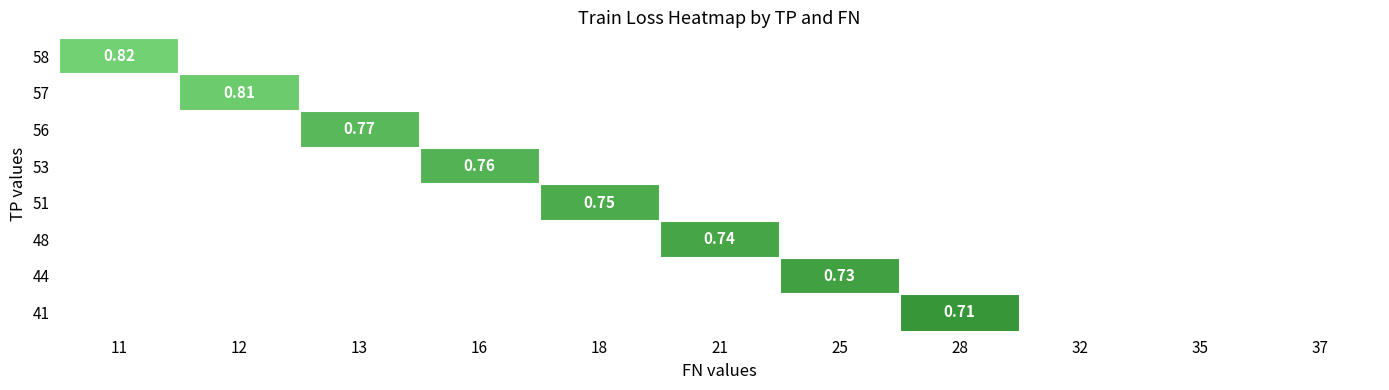

How many data points does each series have?

11